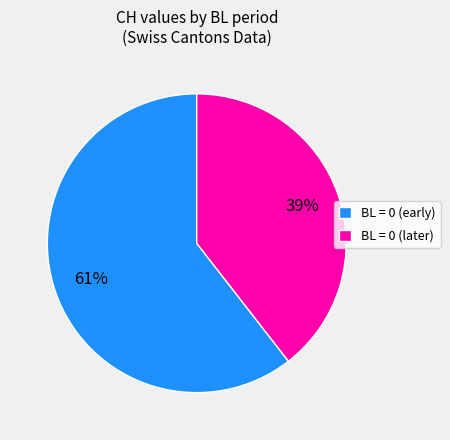

To the nearest percent, what percentage of the pie is BL = 0 (early)?

61%